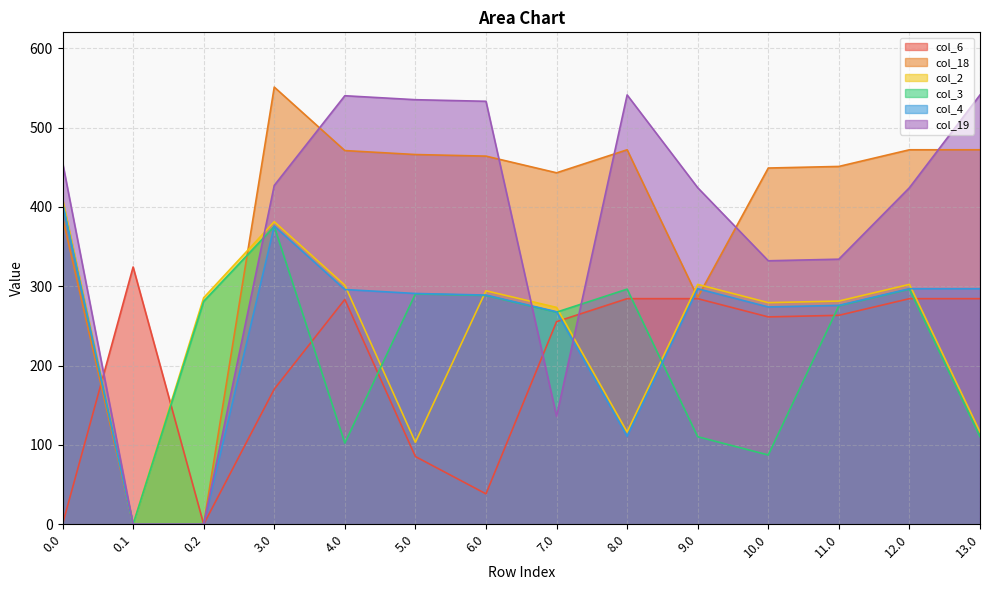

What is the sum of the col_6 values at 13.0 and 8.0?

568.7